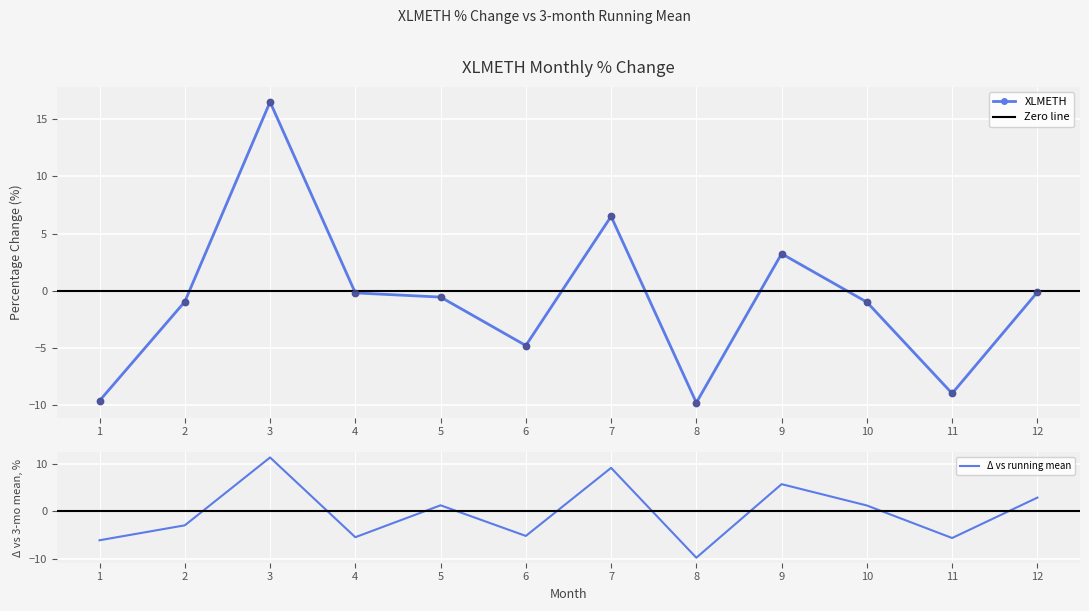

Which has a higher value, 5 or 12?

12